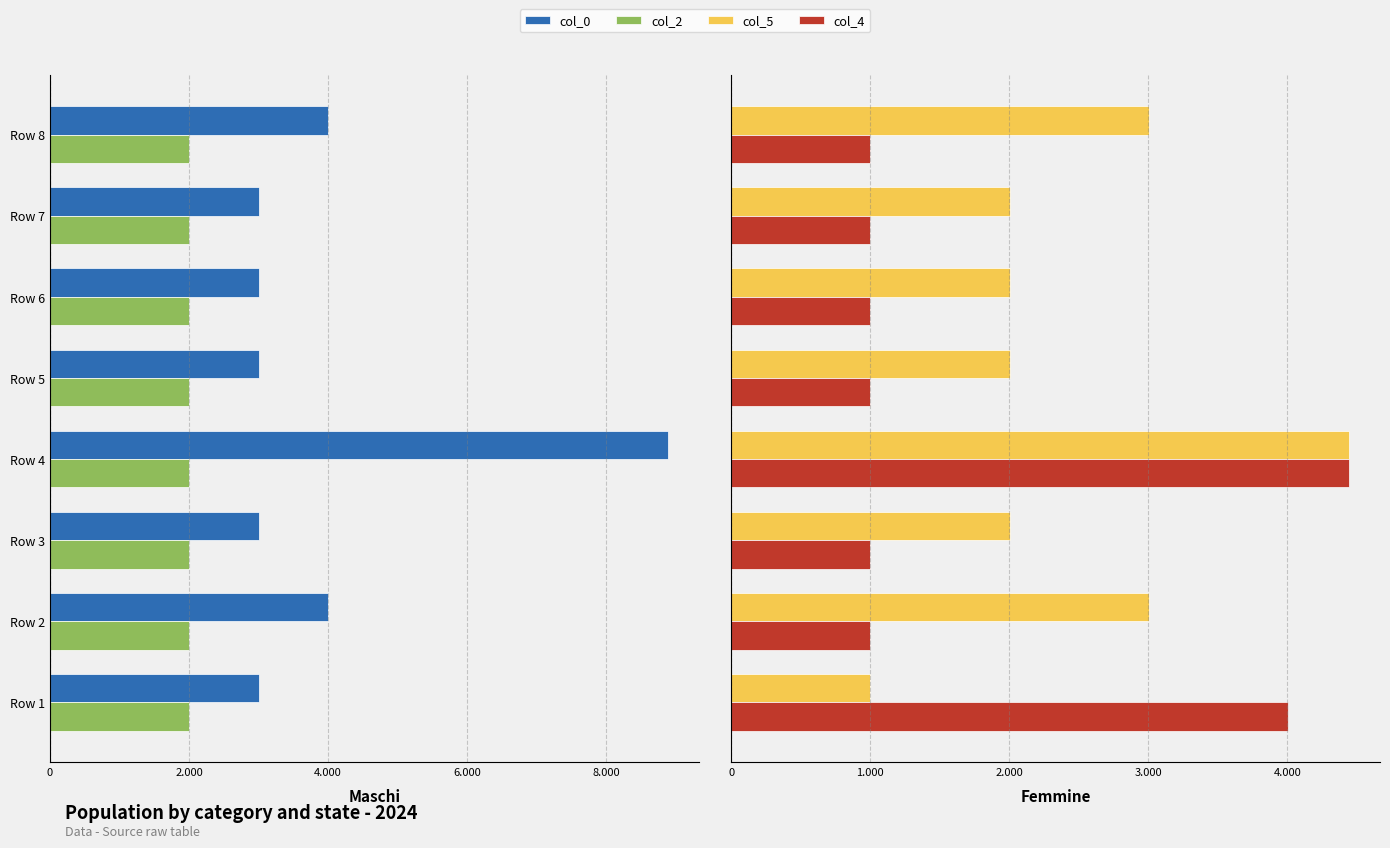

Which has a higher value, 7 or 2.000?

2.000